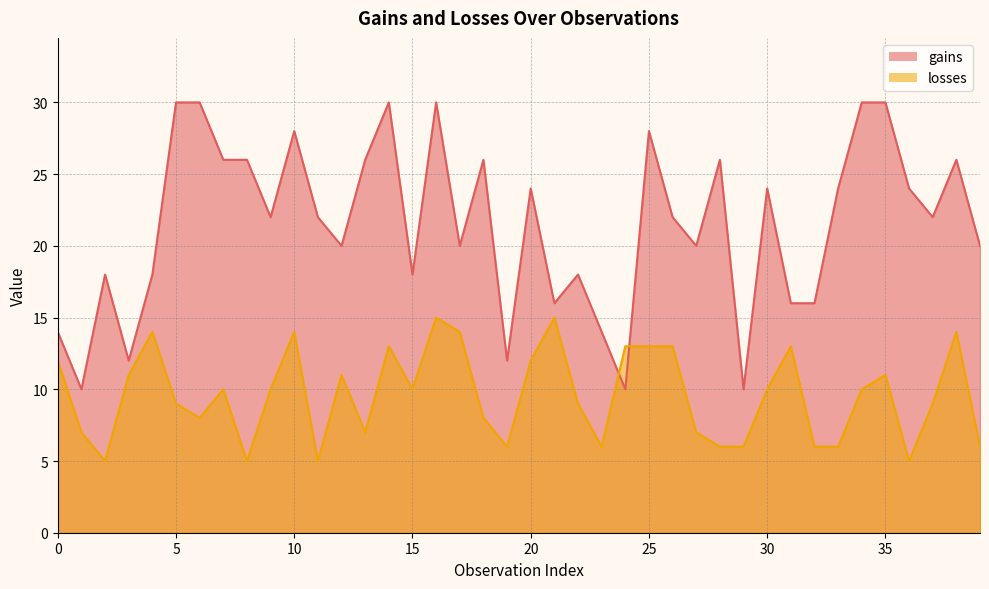

How many data points in gains are above 22?

18